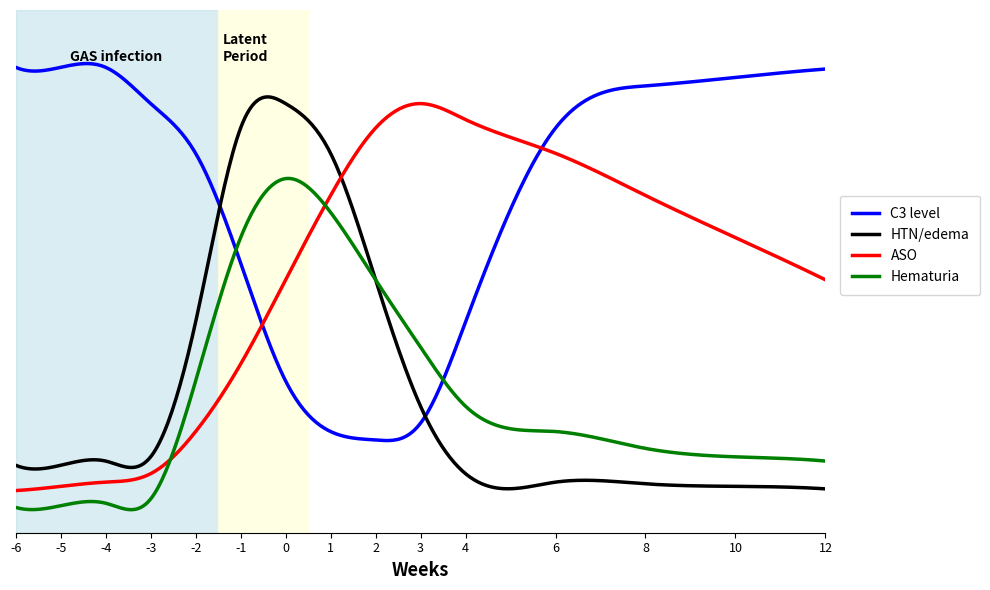

What are all the series names shown in the legend?

C3 level, HTN/edema, ASO, Hematuria